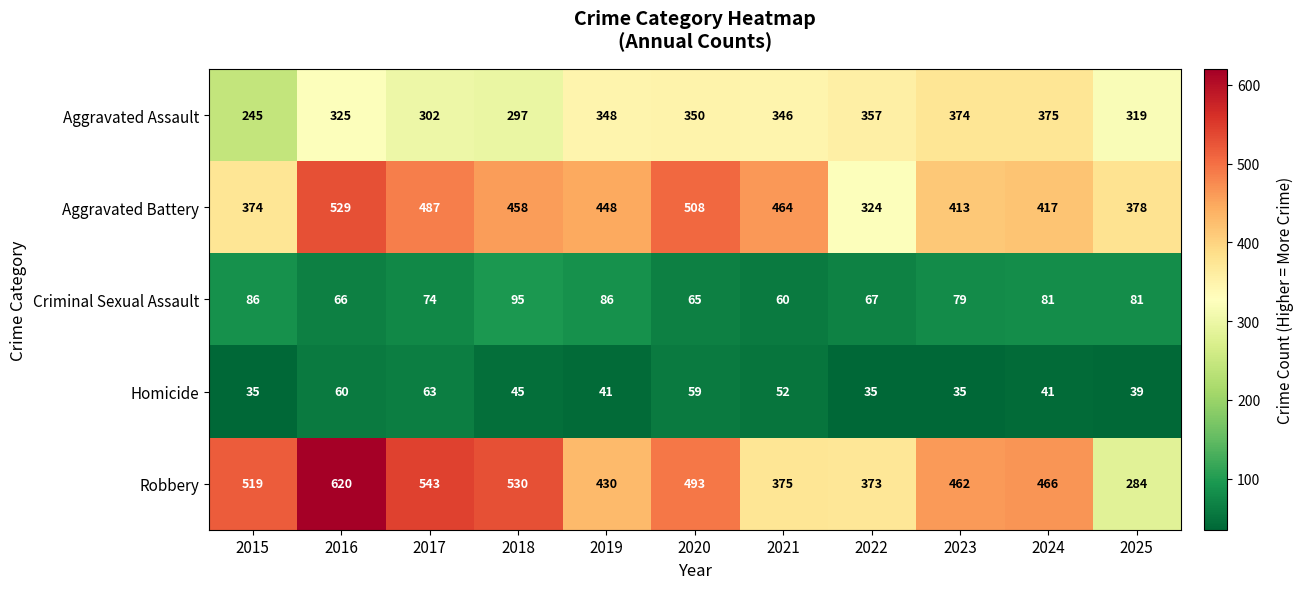

Between 2018 and 2021, which series saw the biggest shift?

Robbery